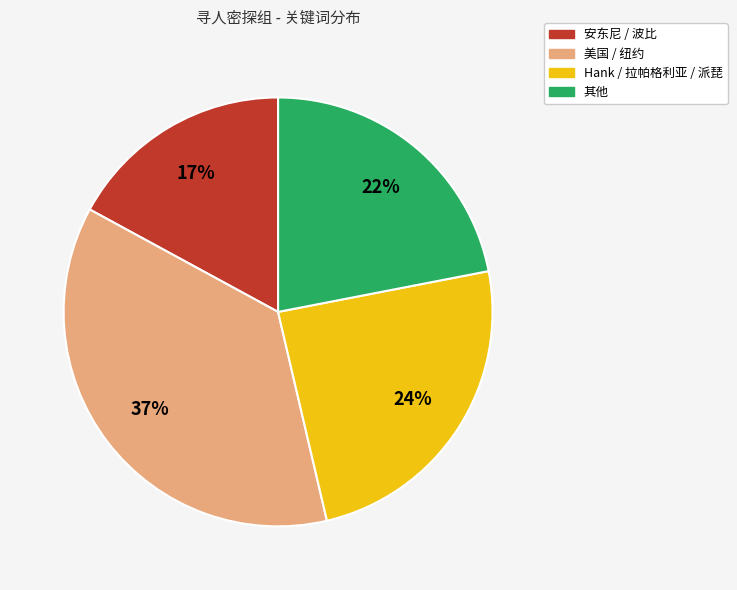

Is there a majority slice in this chart?

No